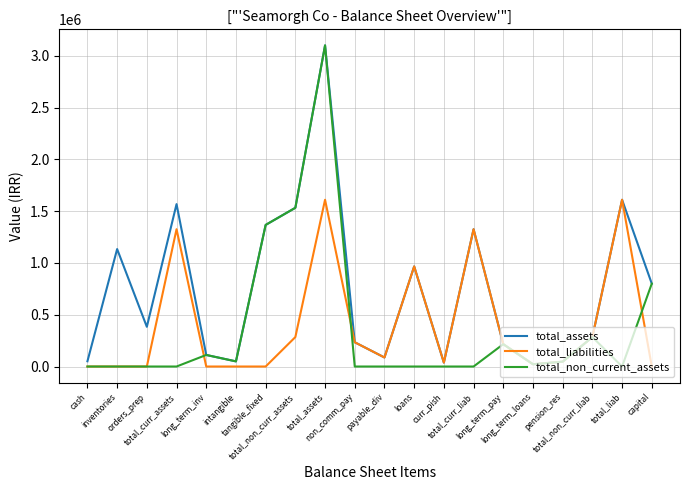

True or false: total_non_current_assets has a value of 1366874 at tangible_fixed.

True